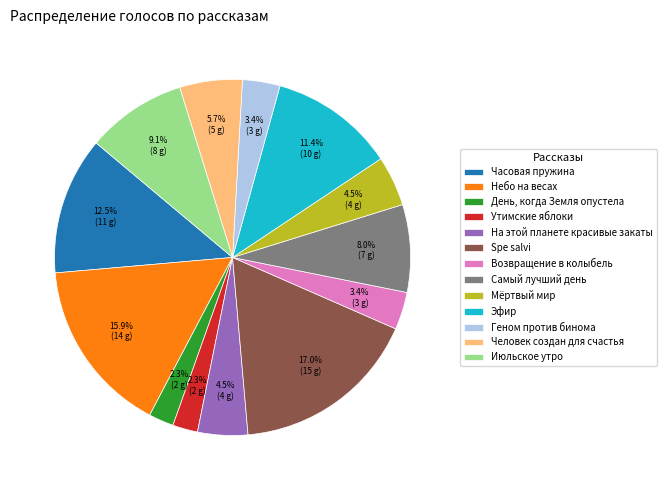

What is the largest slice in the pie chart?

Spe salvi